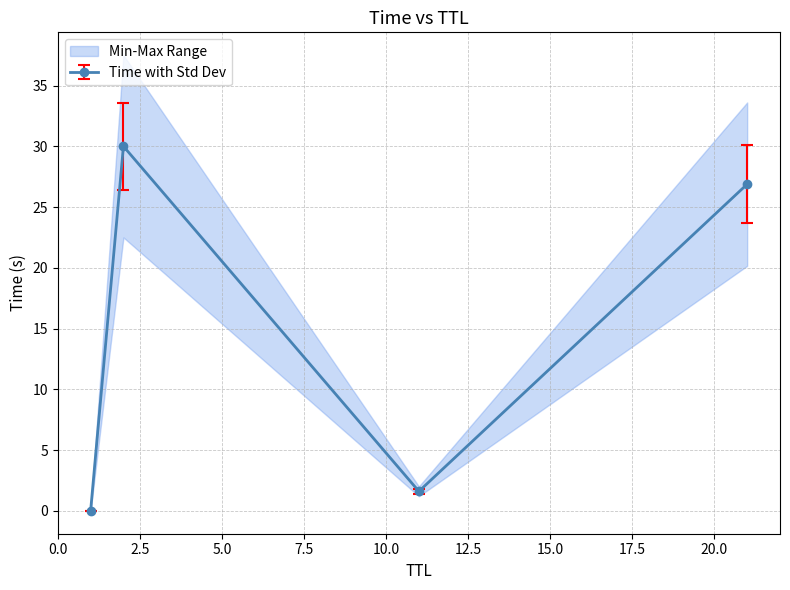

What is the approximate value at 21?

26.9